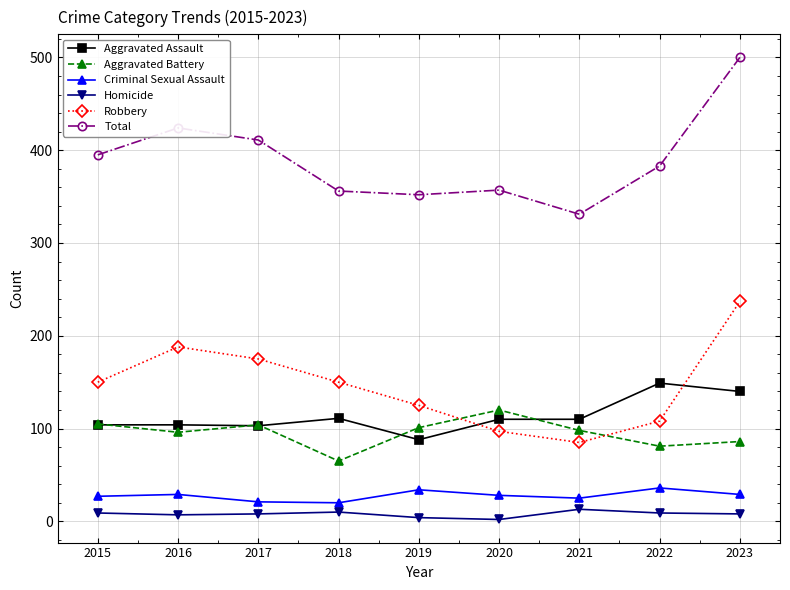

What is the approximate value of Aggravated Battery at 2017, to the nearest 10?

100